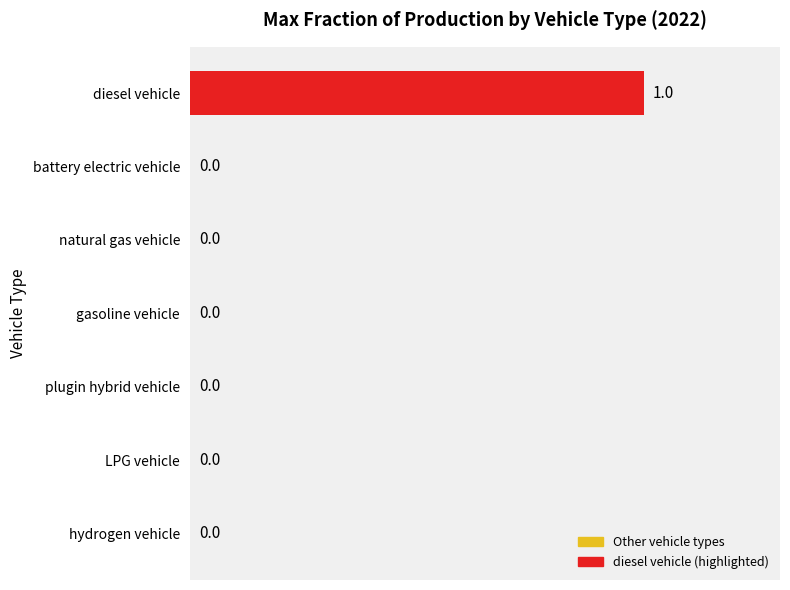

Which label corresponds to the largest value in the chart?

diesel vehicle